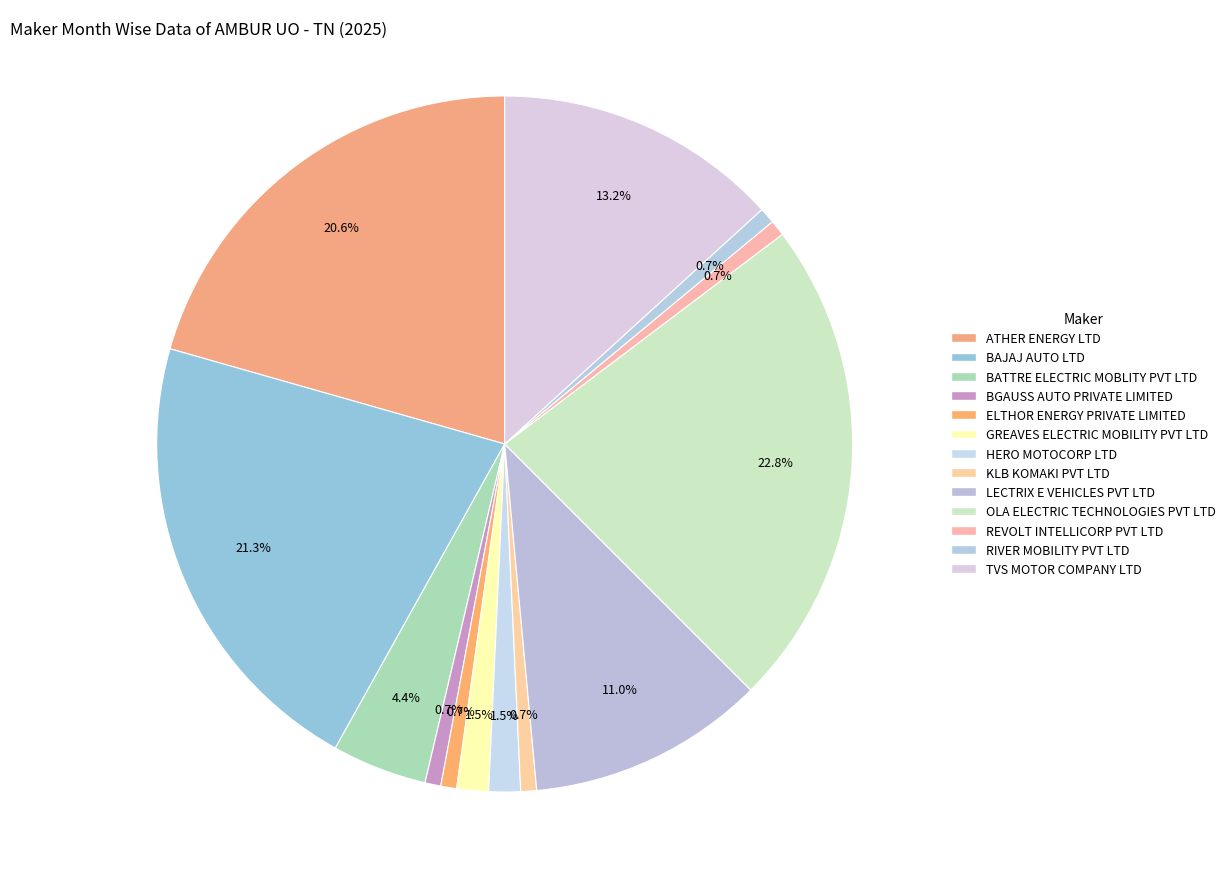

Is OLA ELECTRIC TECHNOLOGIES PVT LTD the majority of the pie?

No